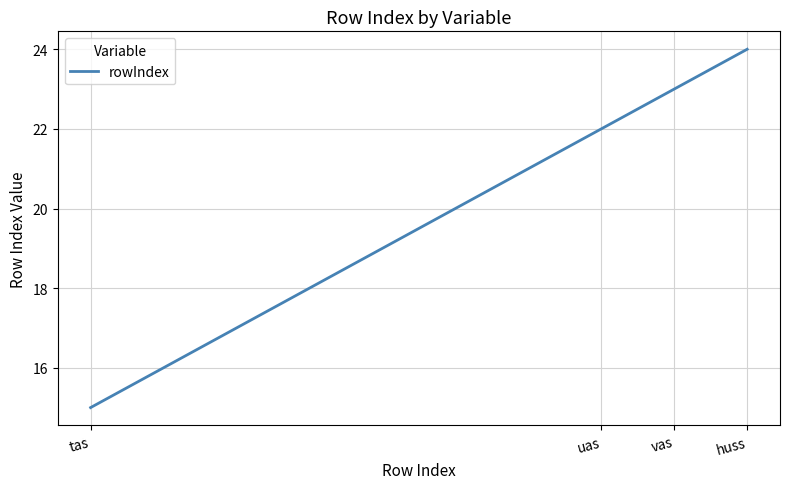

How many categories are shown in the chart?

4